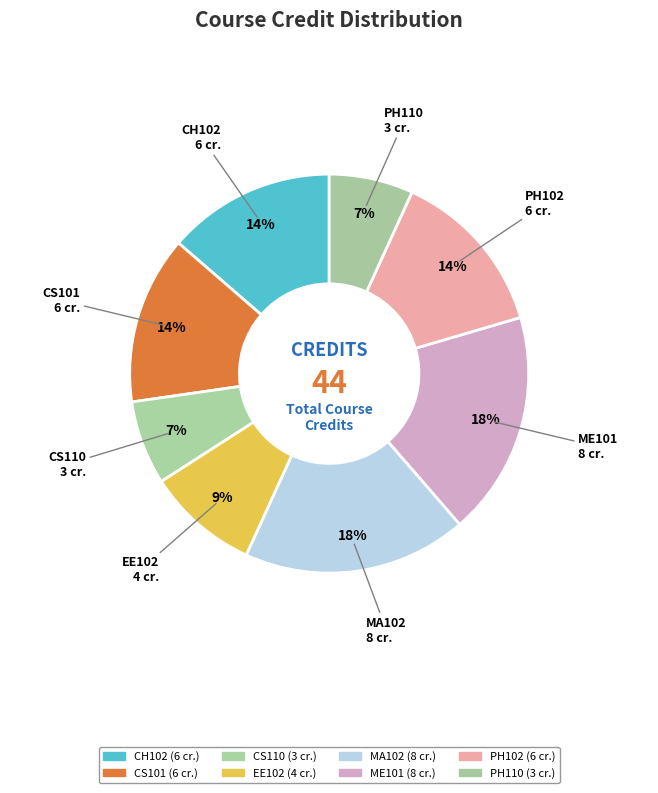

Between CS101 and CS110, which is larger?

CS101